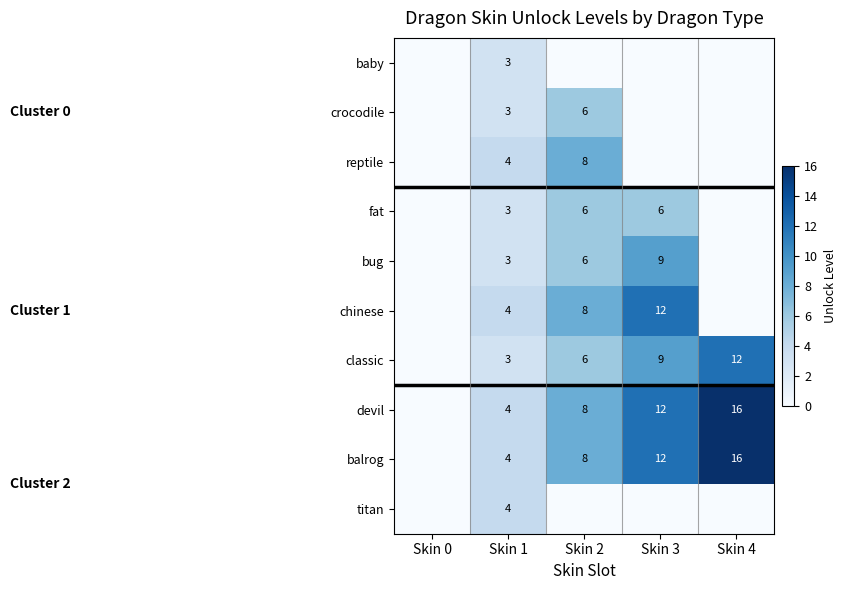

The devil series shows 4 at Skin 1. True or false?

True